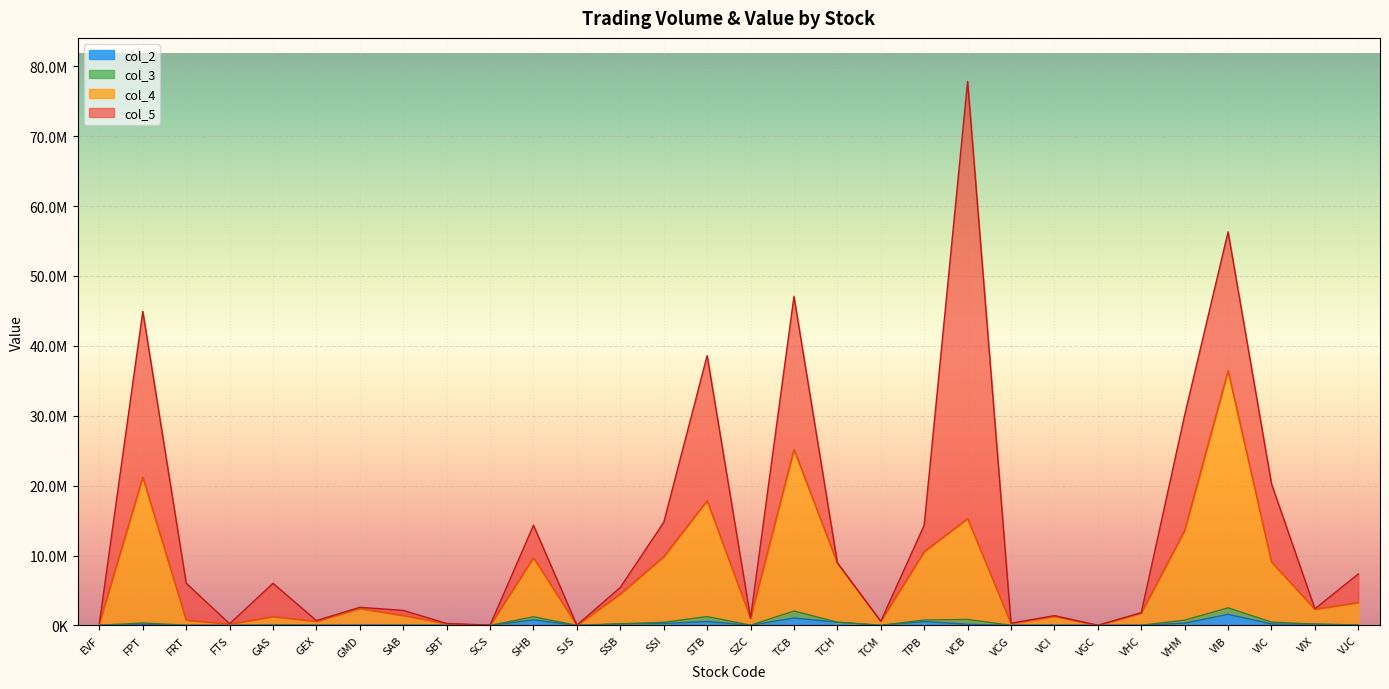

What is the lowest value of the col_4 series?

4915